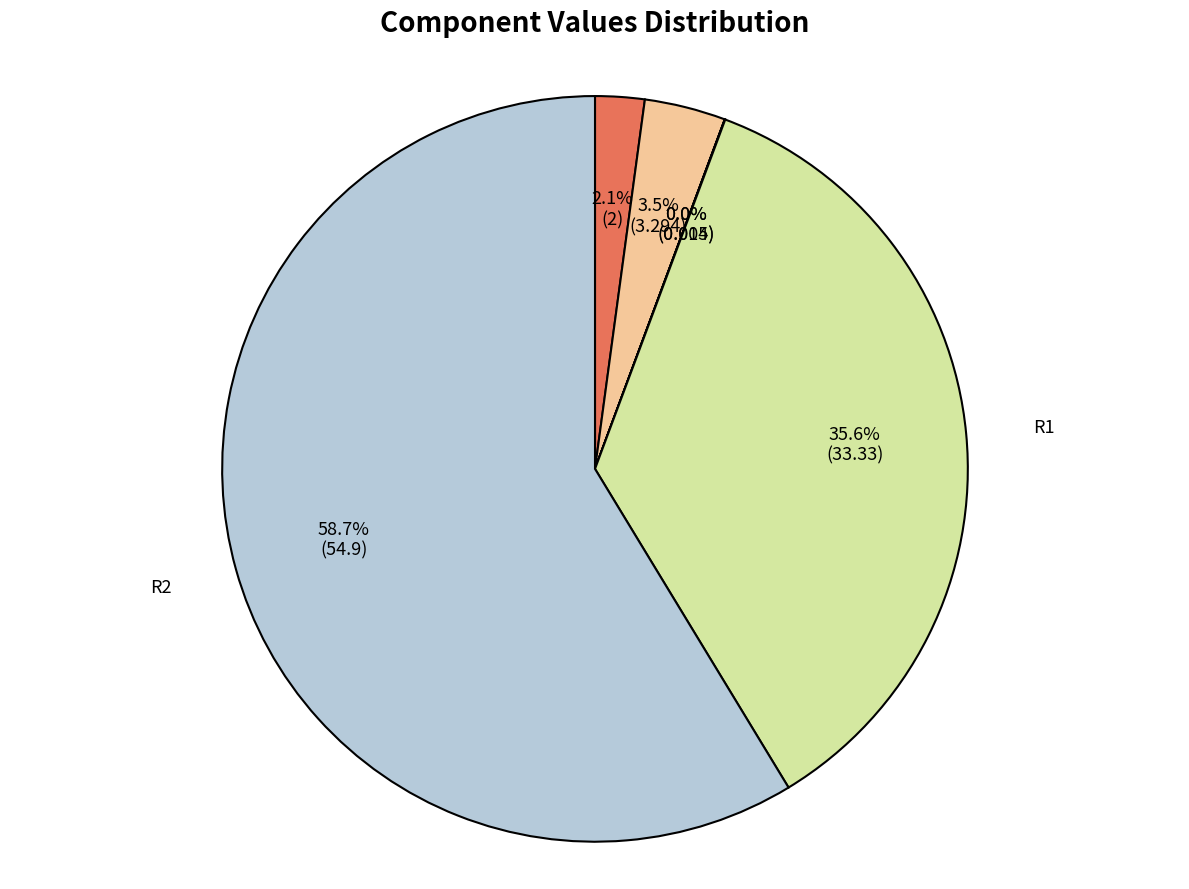

Between R1 and R2, which is larger?

R2